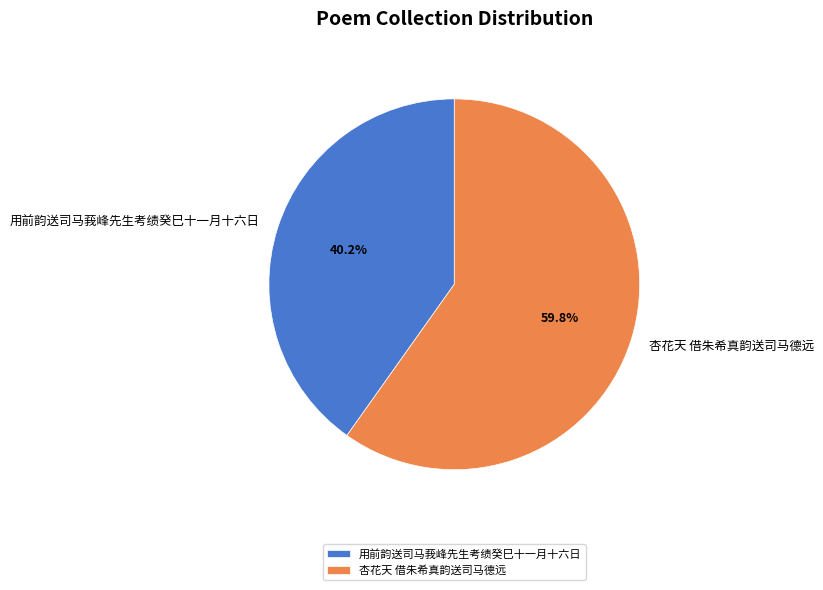

Combined, do 用前韵送司马莪峰先生考绩癸巳十一月十六日 and 杏花天 借朱希真韵送司马德远 account for over 50%?

Yes